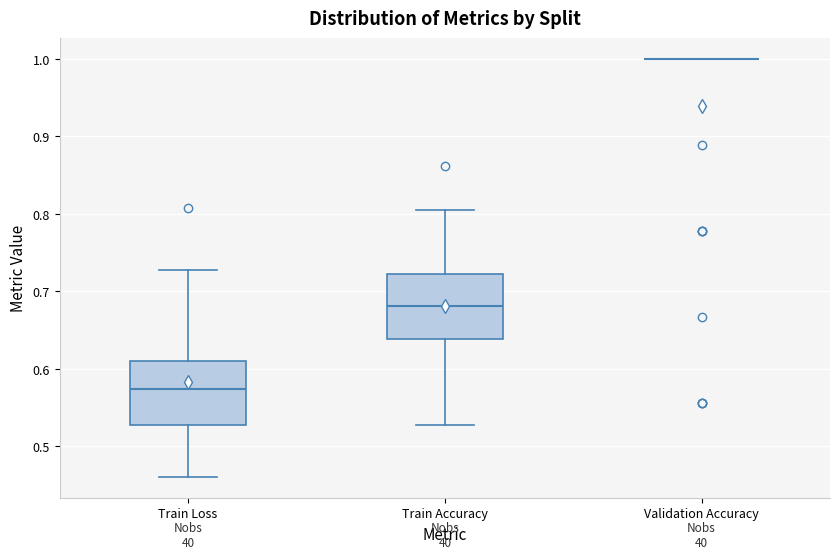

Where does the median line of the box for Train Accuracy sit on the y-axis? The values are not printed on the chart, so give them approximately, as read against the axis.

0.68